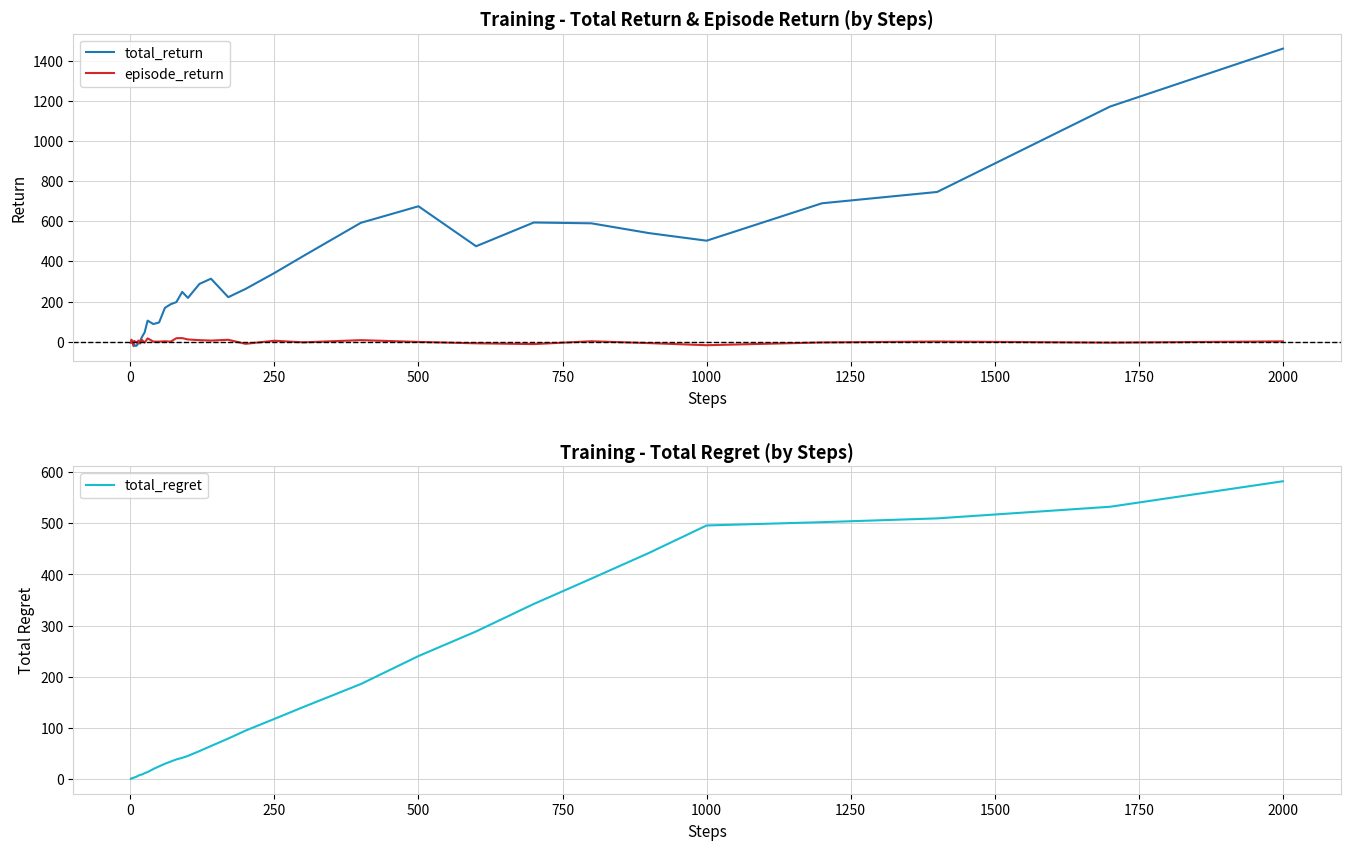

What is the maximum value for total_return?

1461.8